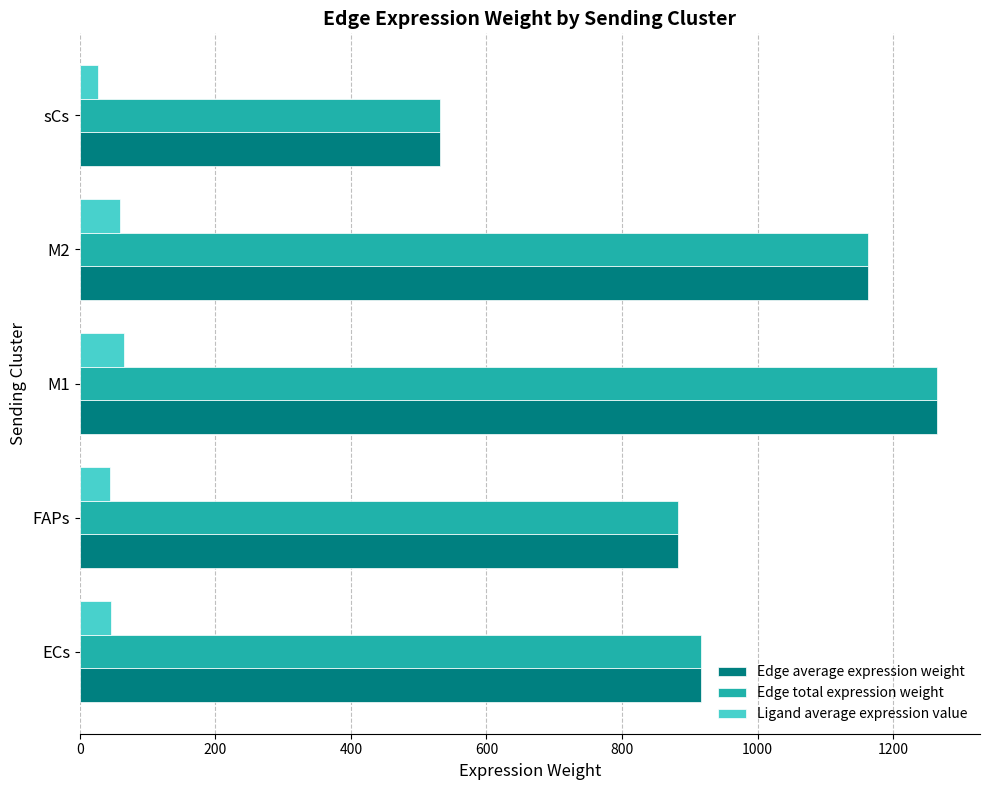

What is the difference between the highest and lowest values at sCs?

504.0